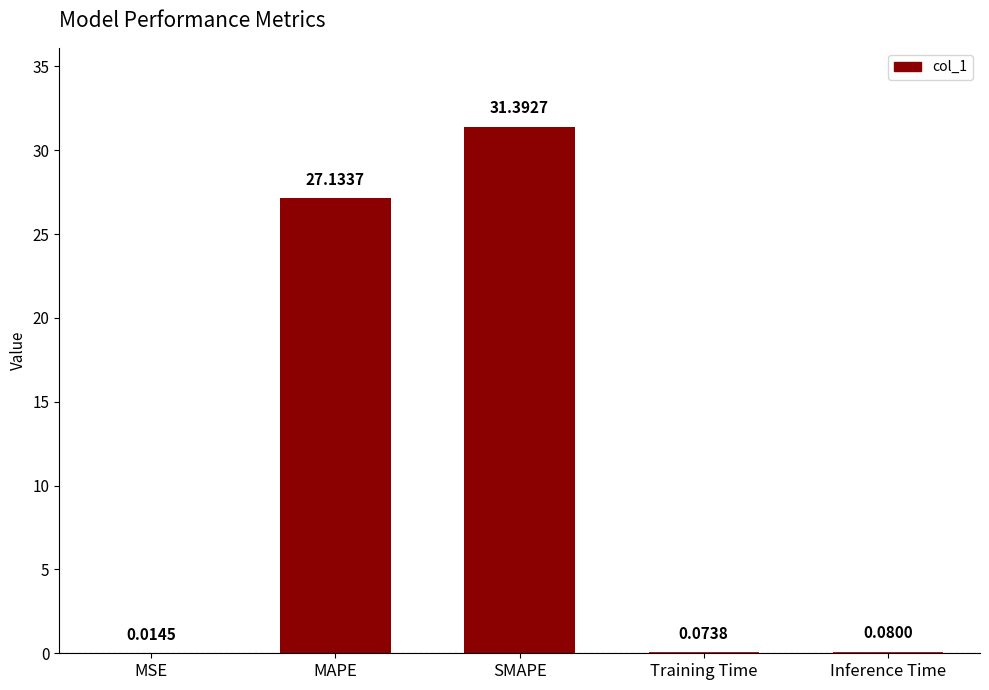

Approximately how many times larger is the value at MAPE compared to SMAPE?

0.9